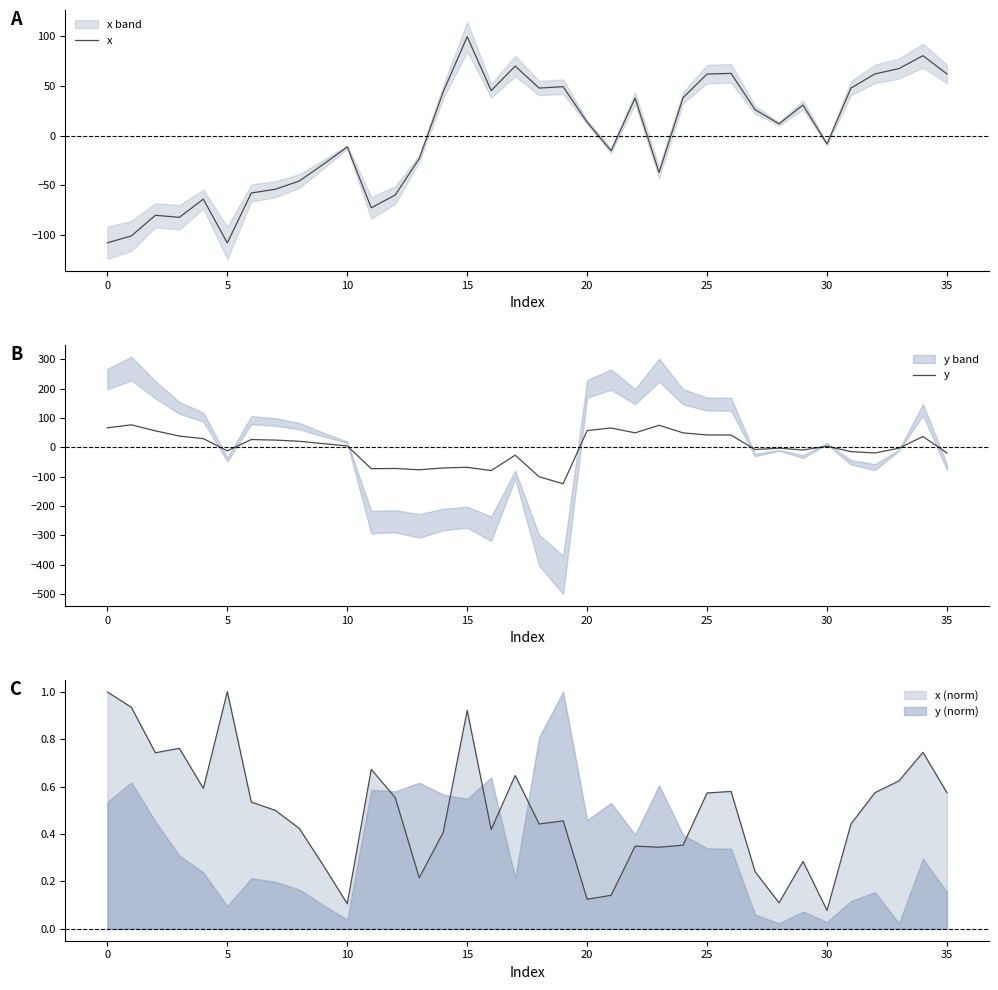

What is the value of the y point at the 13th from the left?

-72.0